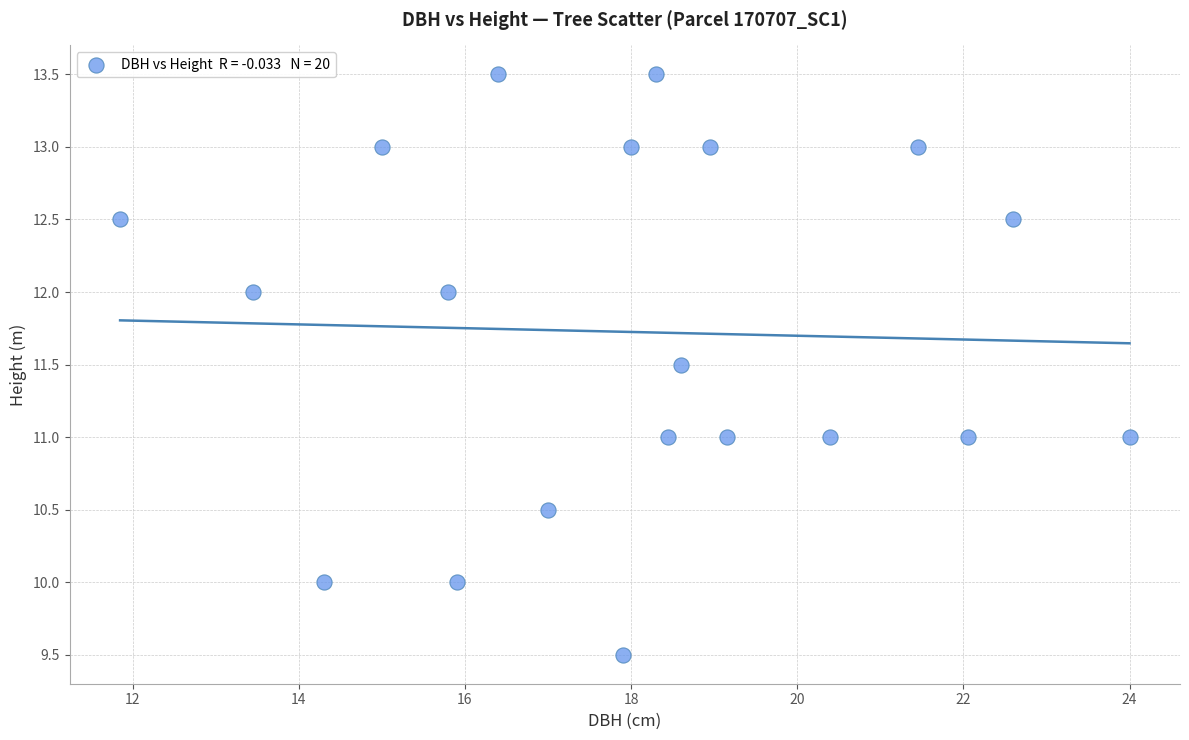

What is the range of X values (max minus min)?

12.2